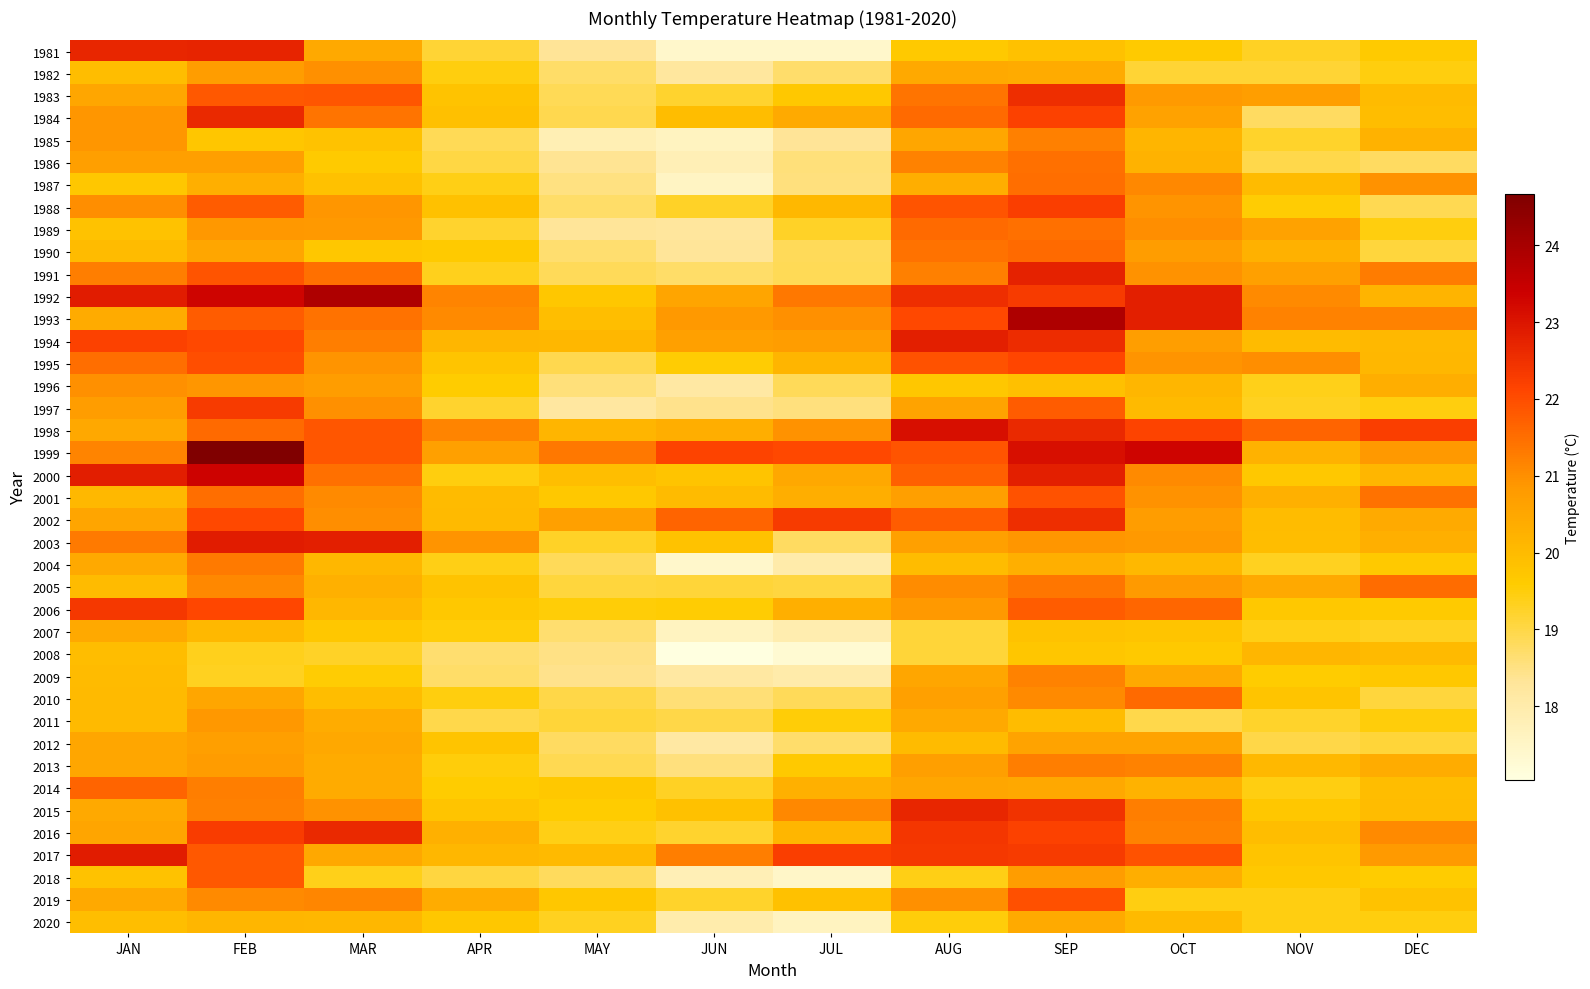

At which category is the sum across all series the highest?

SEP